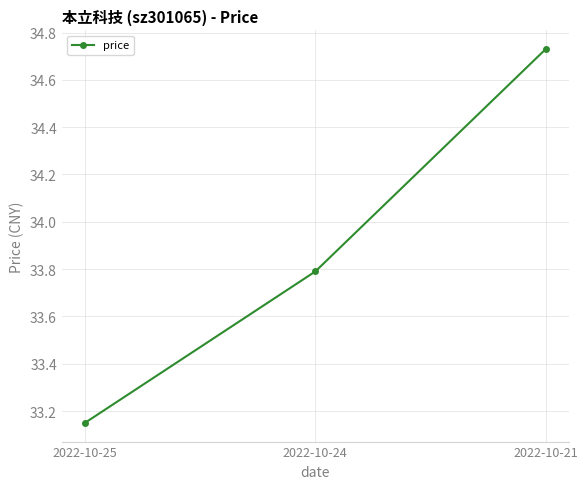

Count the number of data series in this chart.

1